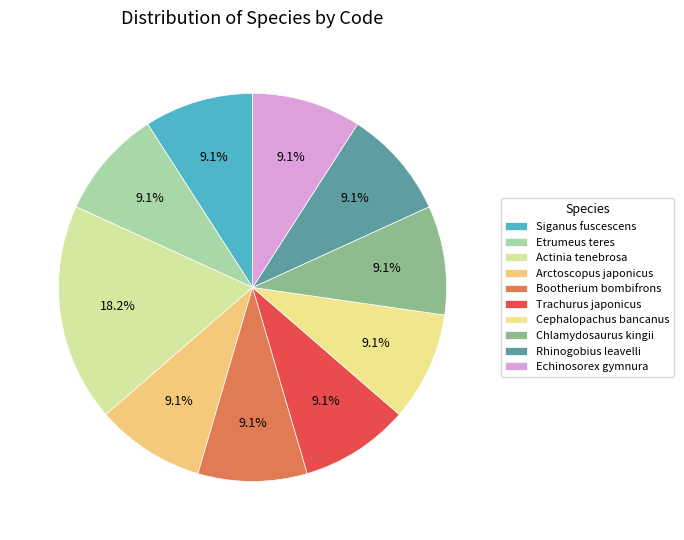

To the nearest percent, what portion does Cephalopachus bancanus represent?

9%